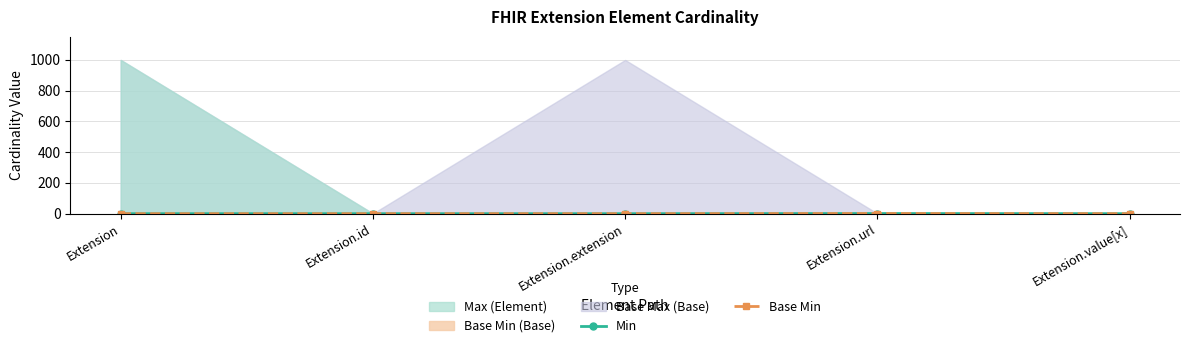

What is the label of the 3rd point from the left?

Extension.extension